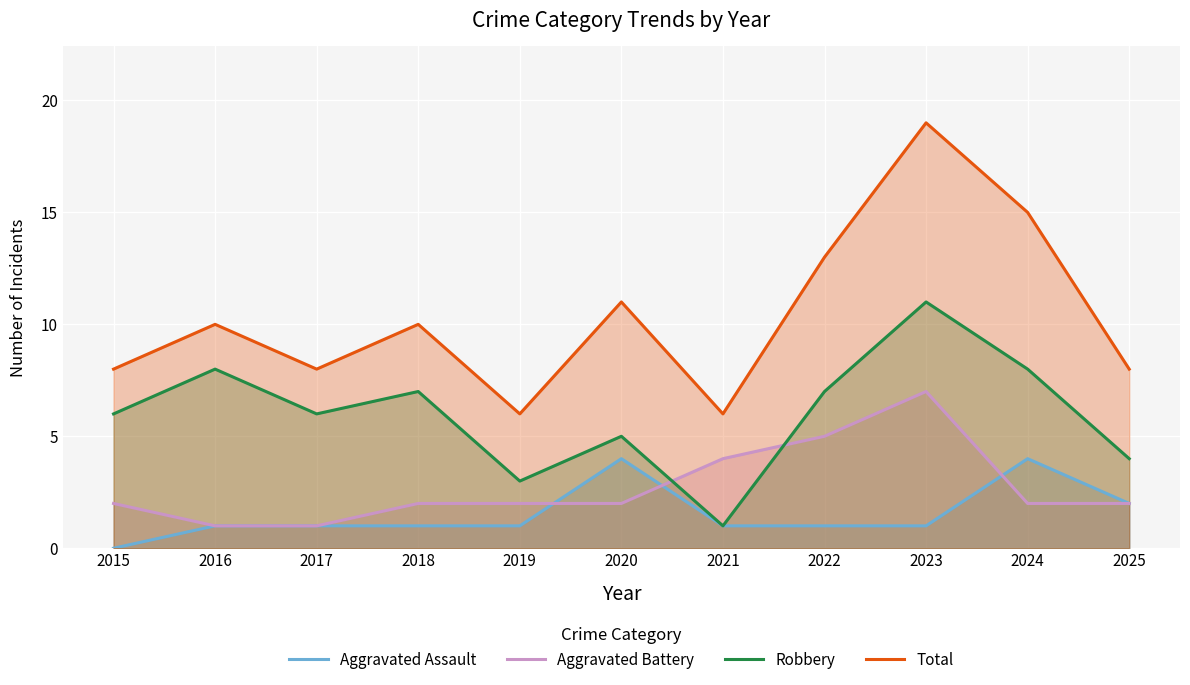

The Aggravated Assault series shows 1 at 2017. True or false?

True